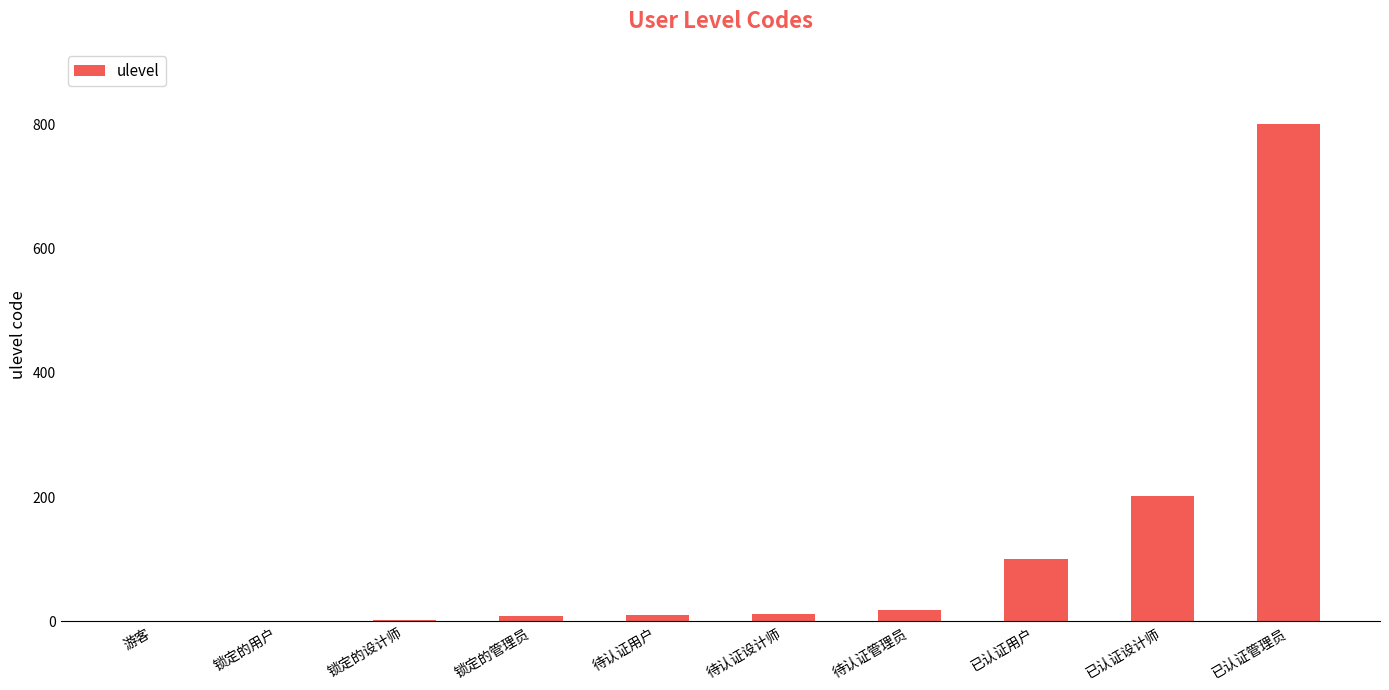

What is the sum of all values?

1155